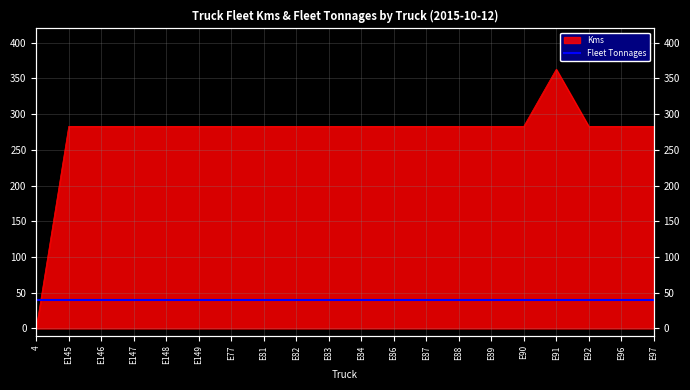

Read the value at E145, to the nearest 5.

285